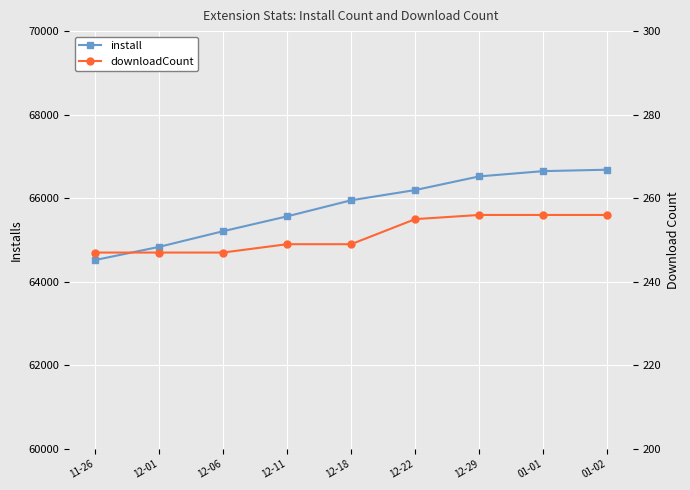

Between 12-11 and 12-06, which is larger?

12-11